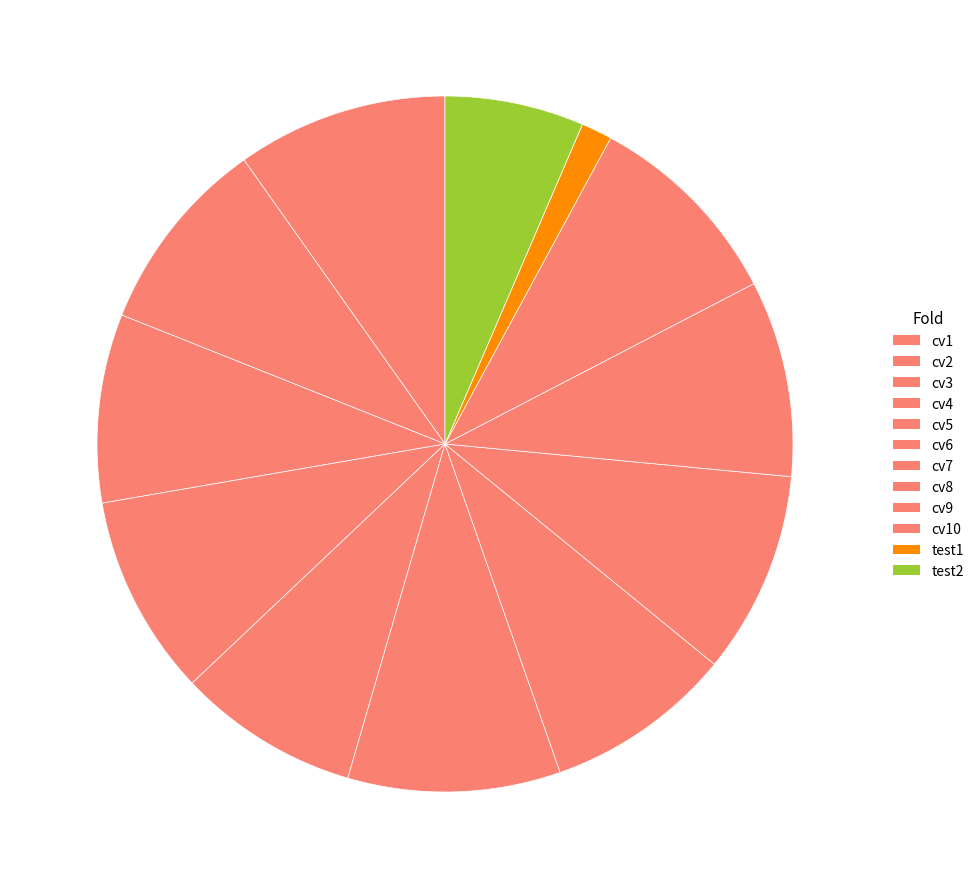

Count the number of slices in the pie.

12